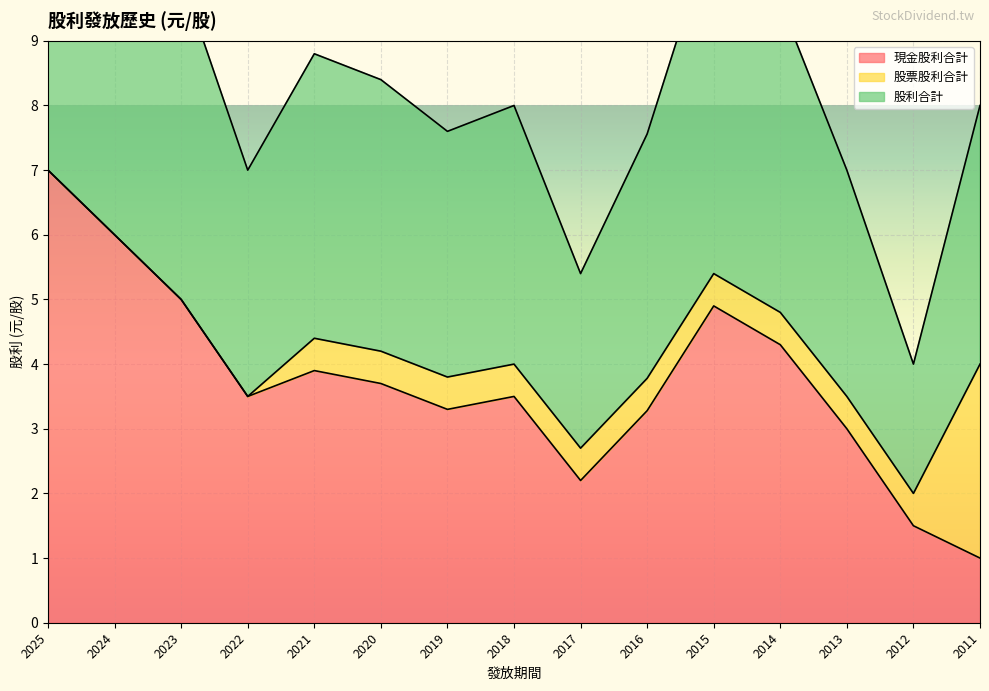

True or false: 現金股利合計 has more than 0 interior local peaks.

True